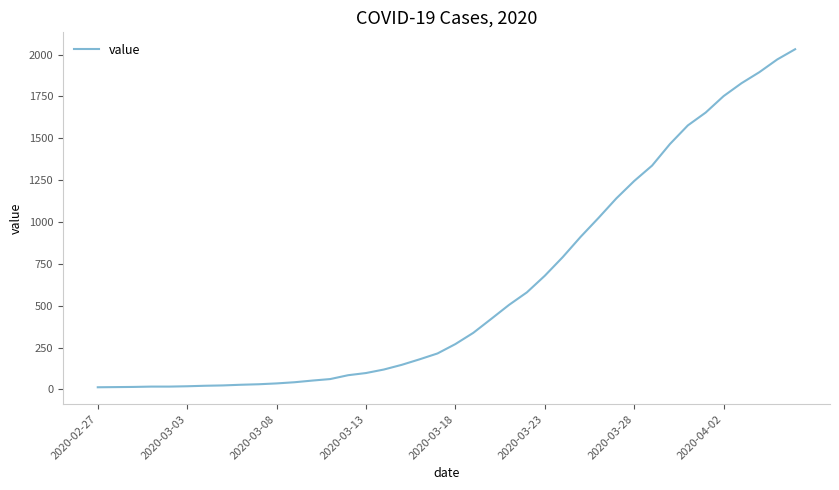

What is the maximum value shown in the chart?

2032